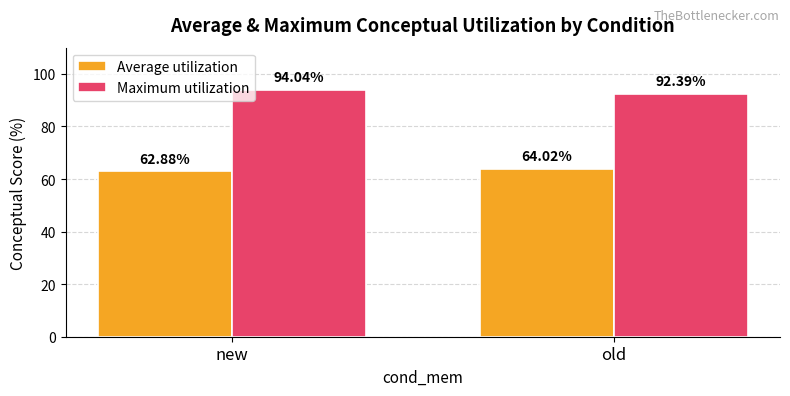

The Average utilization series shows 64.0 at old. True or false?

True